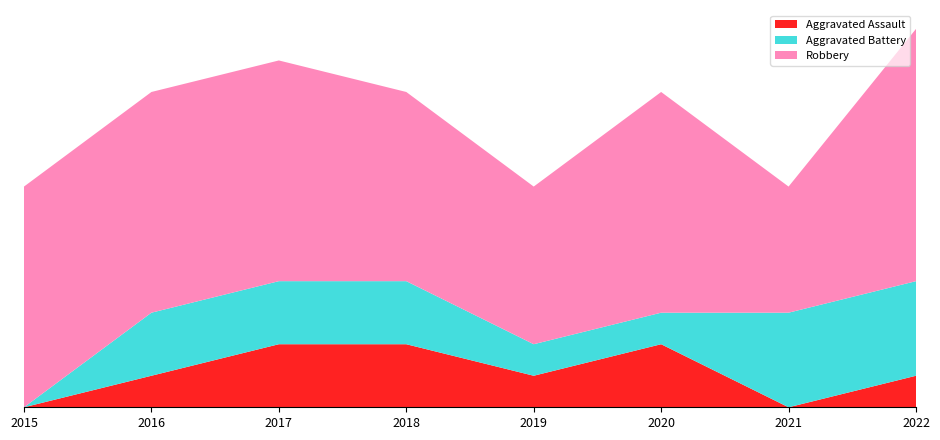

Reading right to left, extract all data points from this chart.

Aggravated Assault: 1	0	2	1	2	2	1	0
Aggravated Battery: 3	3	1	1	2	2	2	0
Robbery: 8	4	7	5	6	7	7	7